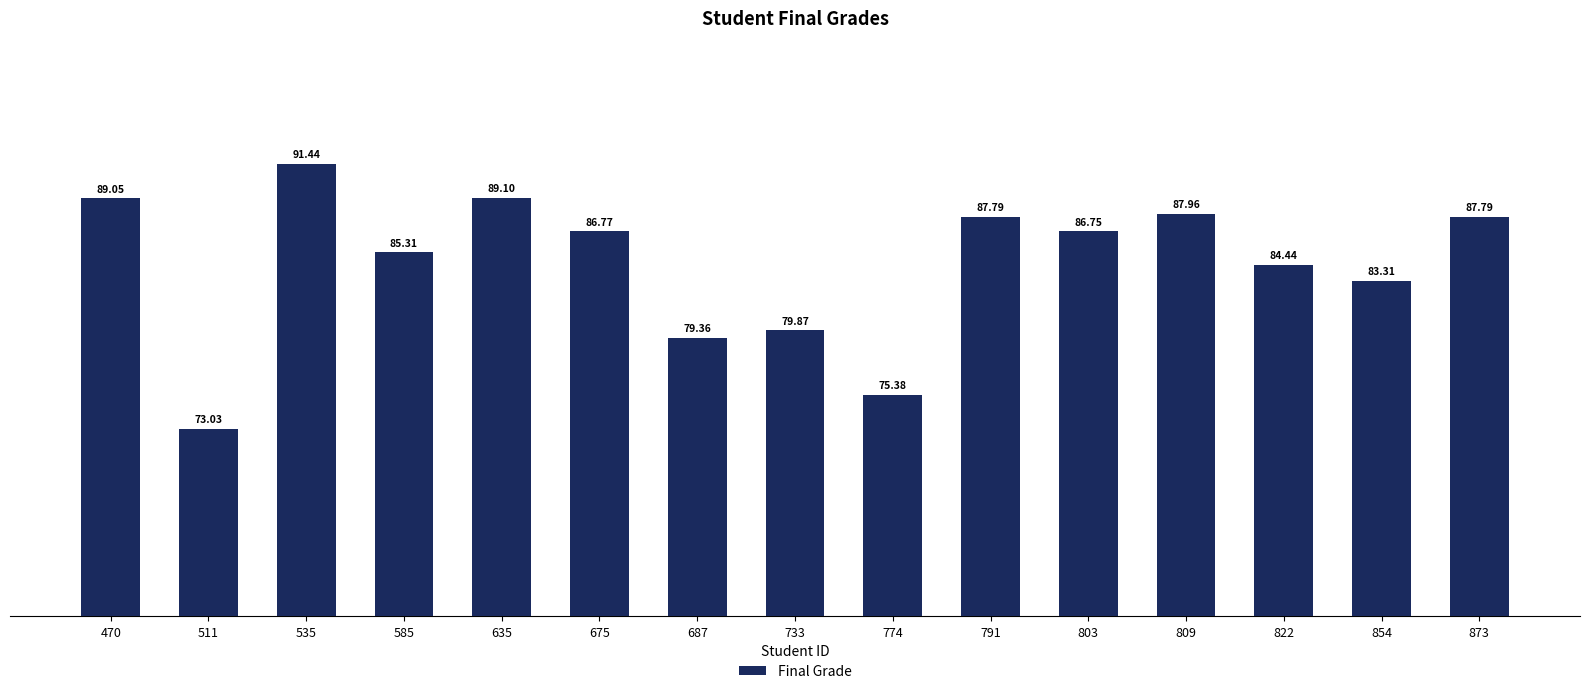

Does the chart contain stacked bars?

No